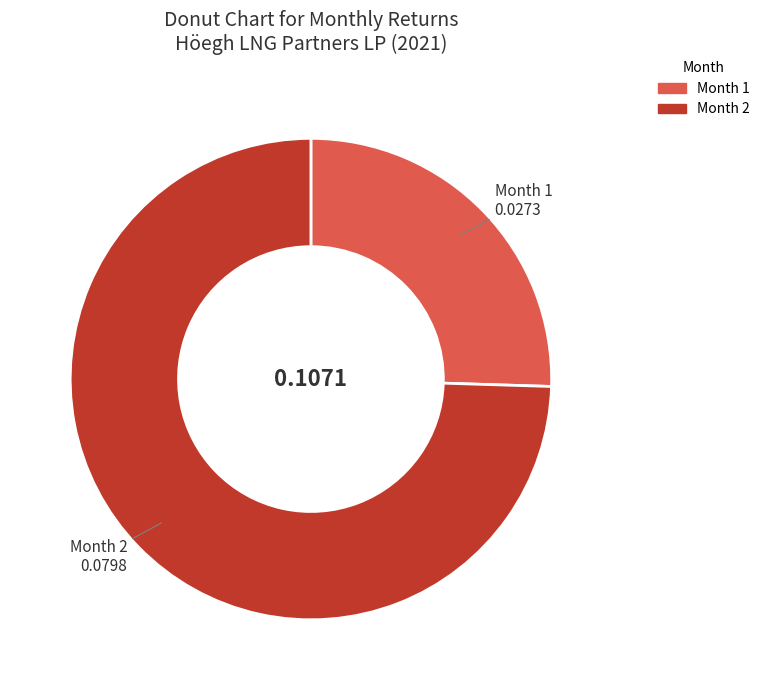

Is there a majority slice in this chart?

Yes